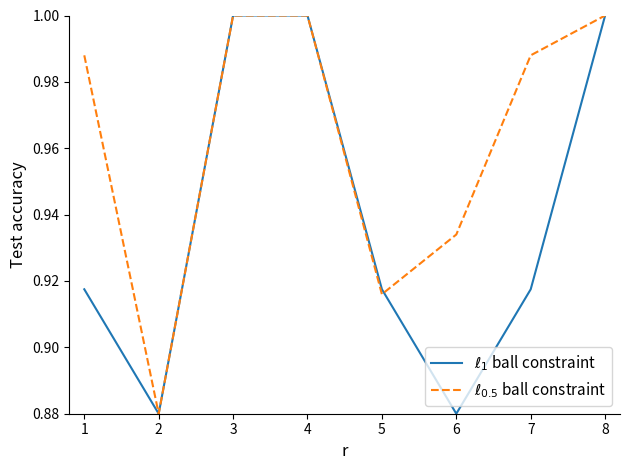

What is the value of the $\ell_{0.5}$ ball constraint point at the 3rd from the left?

1.0